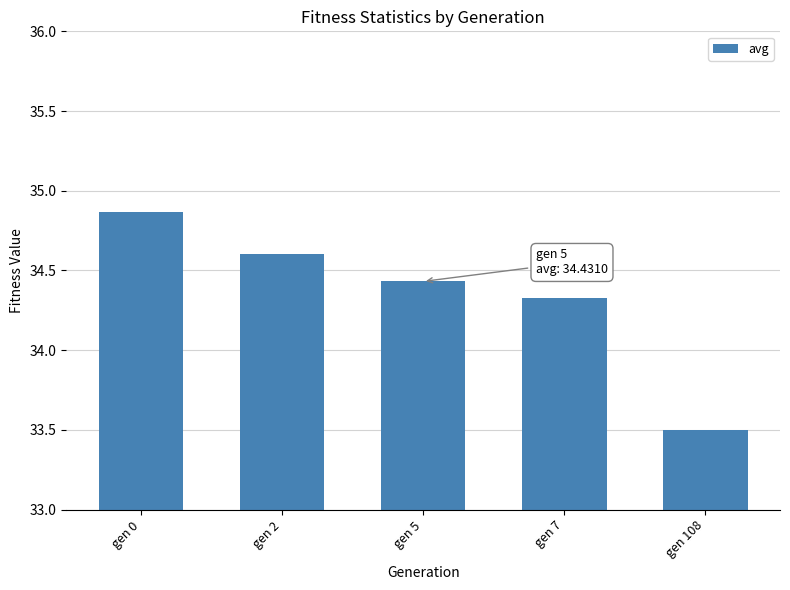

Is it true that the value at gen 5 is 15.3?

False